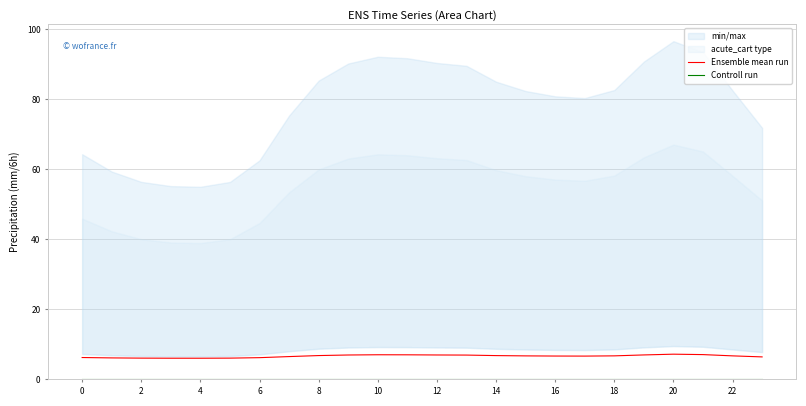

At 0, list the series in order from smallest to largest.

Controll run, Ensemble mean run